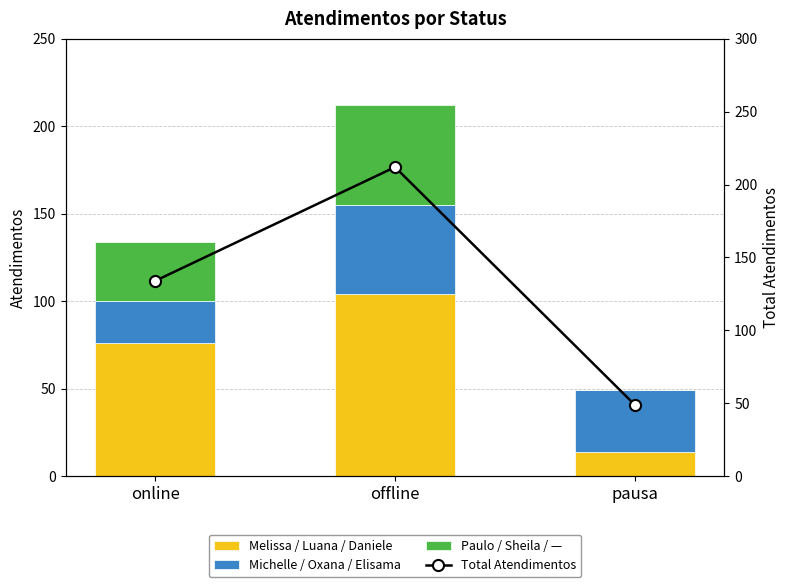

Which series has the largest total across all categories?

Total Atendimentos